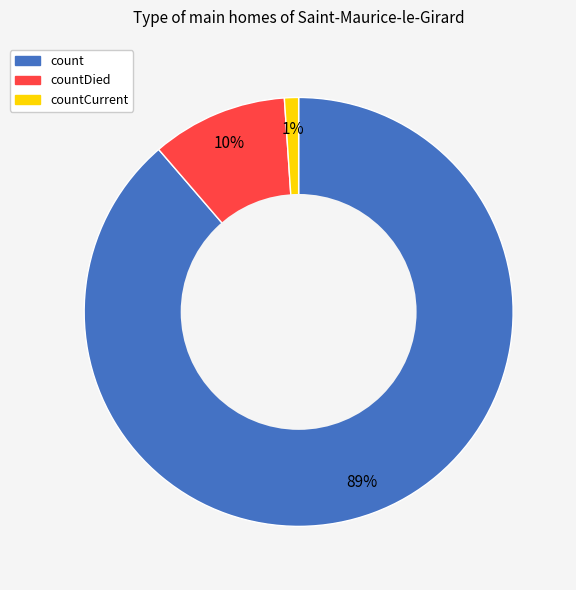

How many segments does this pie chart have?

3